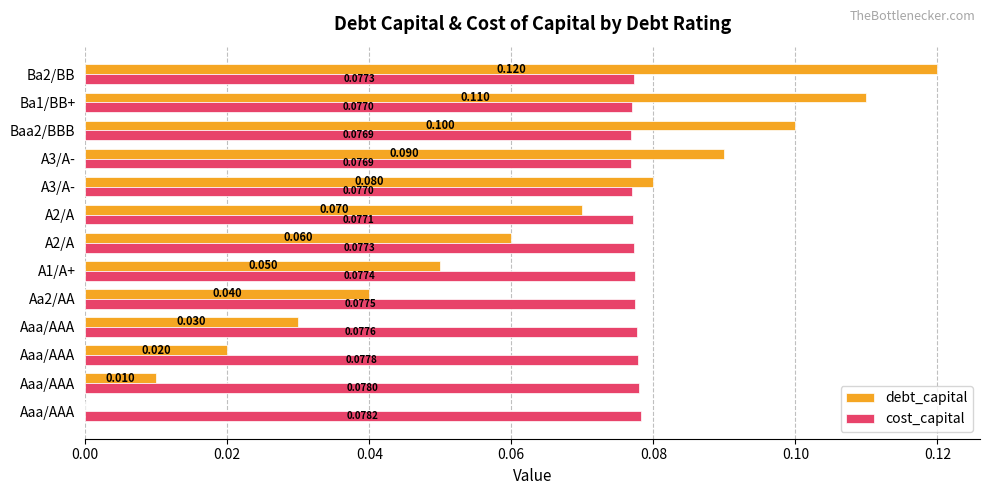

What is the average value of the debt_capital series?

0.1